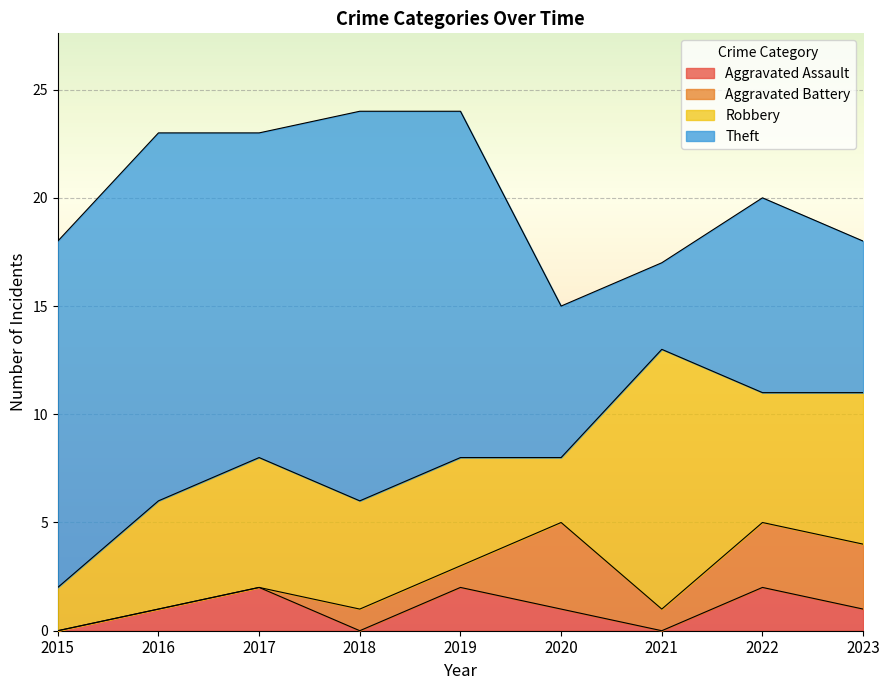

How many values in the Aggravated Battery series exceed 1?

3